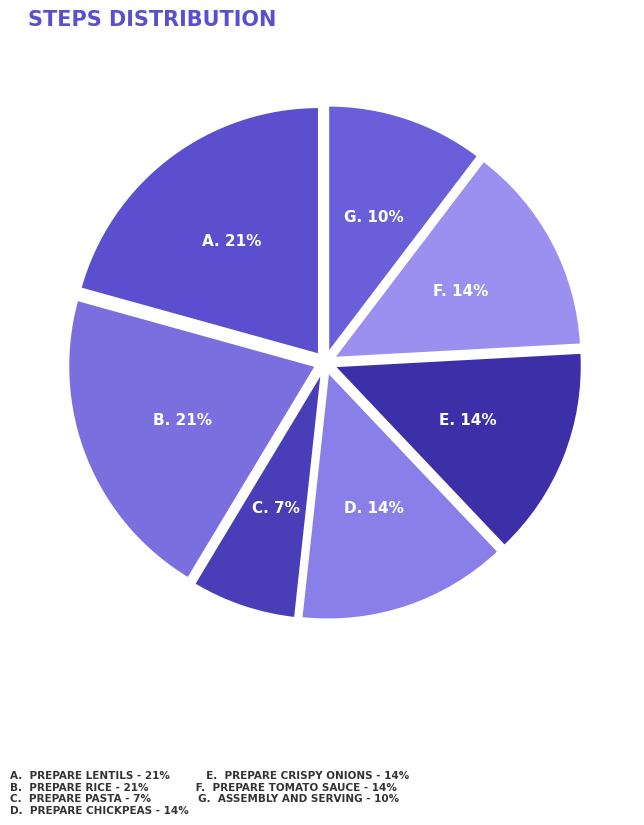

Count the number of slices in the pie.

7